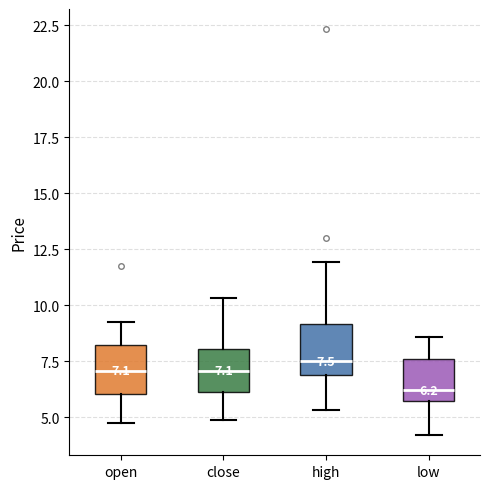

Which box's median line is the lowest?

low